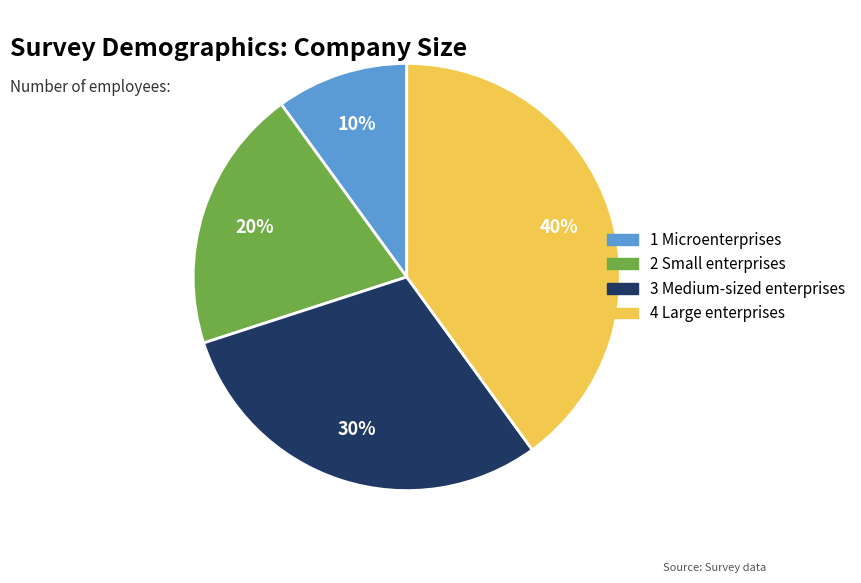

What is the ratio of the value at 4 Large enterprises to the value at 2 Small enterprises?

2.0